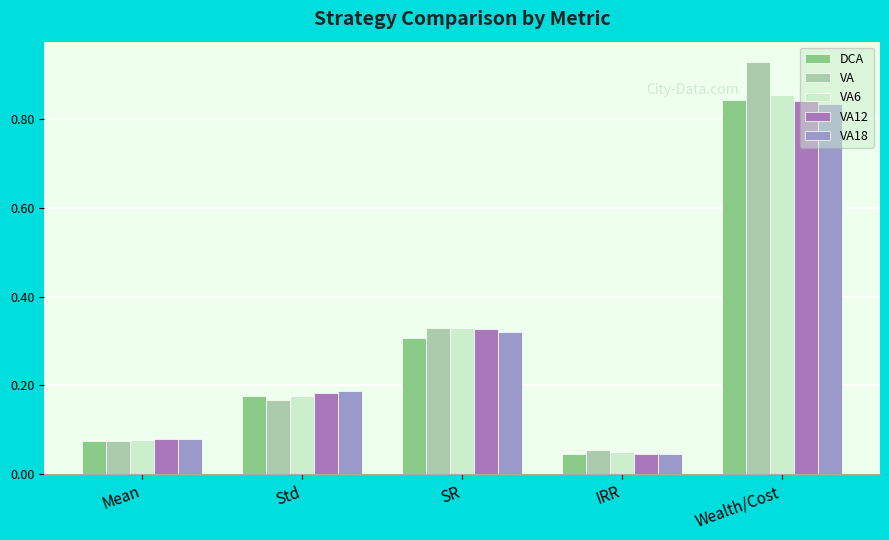

Is the value of VA6 at IRR greater than the value of DCA at Wealth/Cost?

No